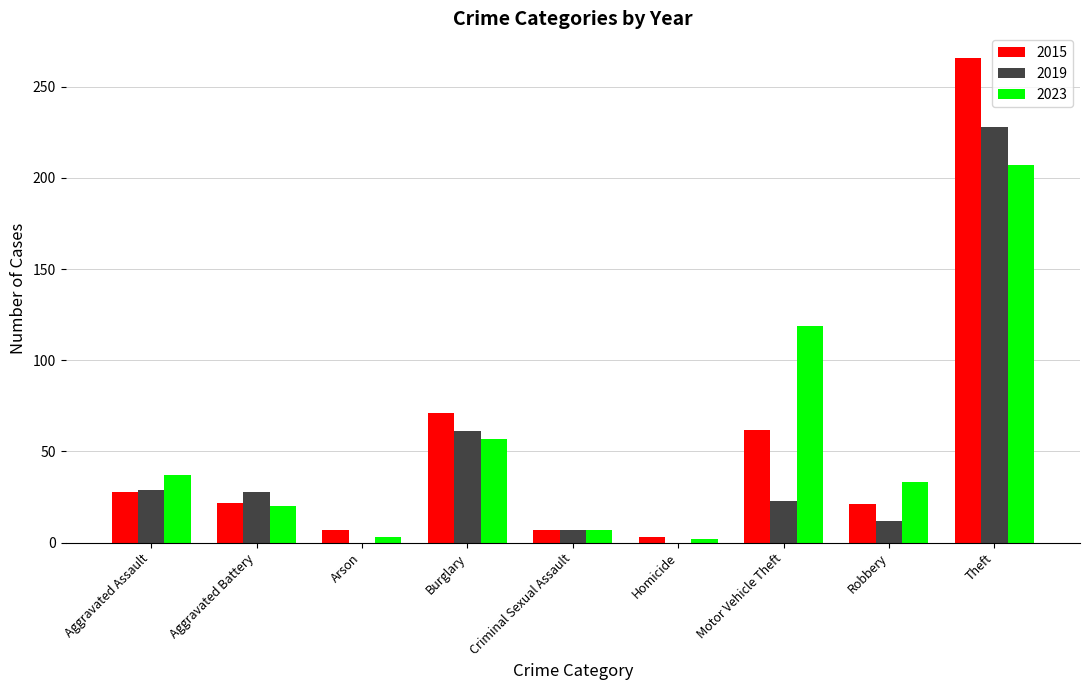

Where is 2019 nearest to the value 114?

Burglary